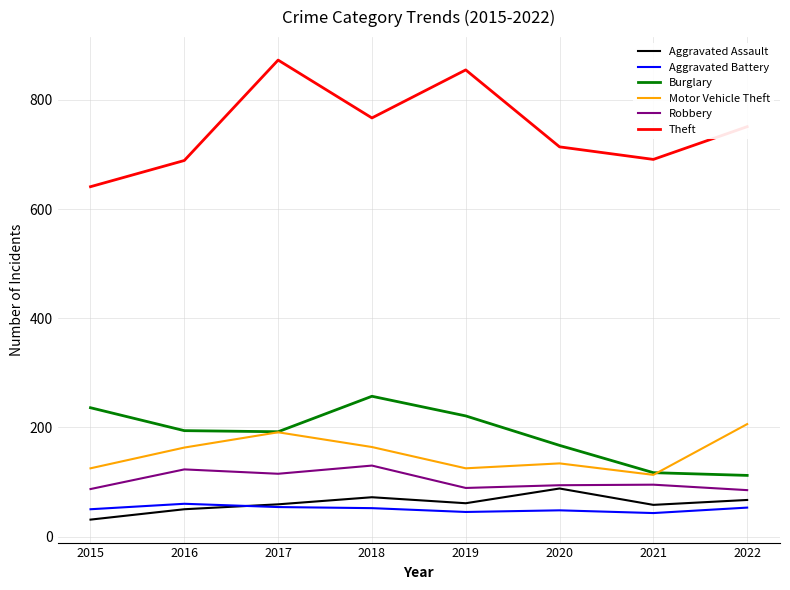

True or false: Burglary has a value of 221 at 2019.

True